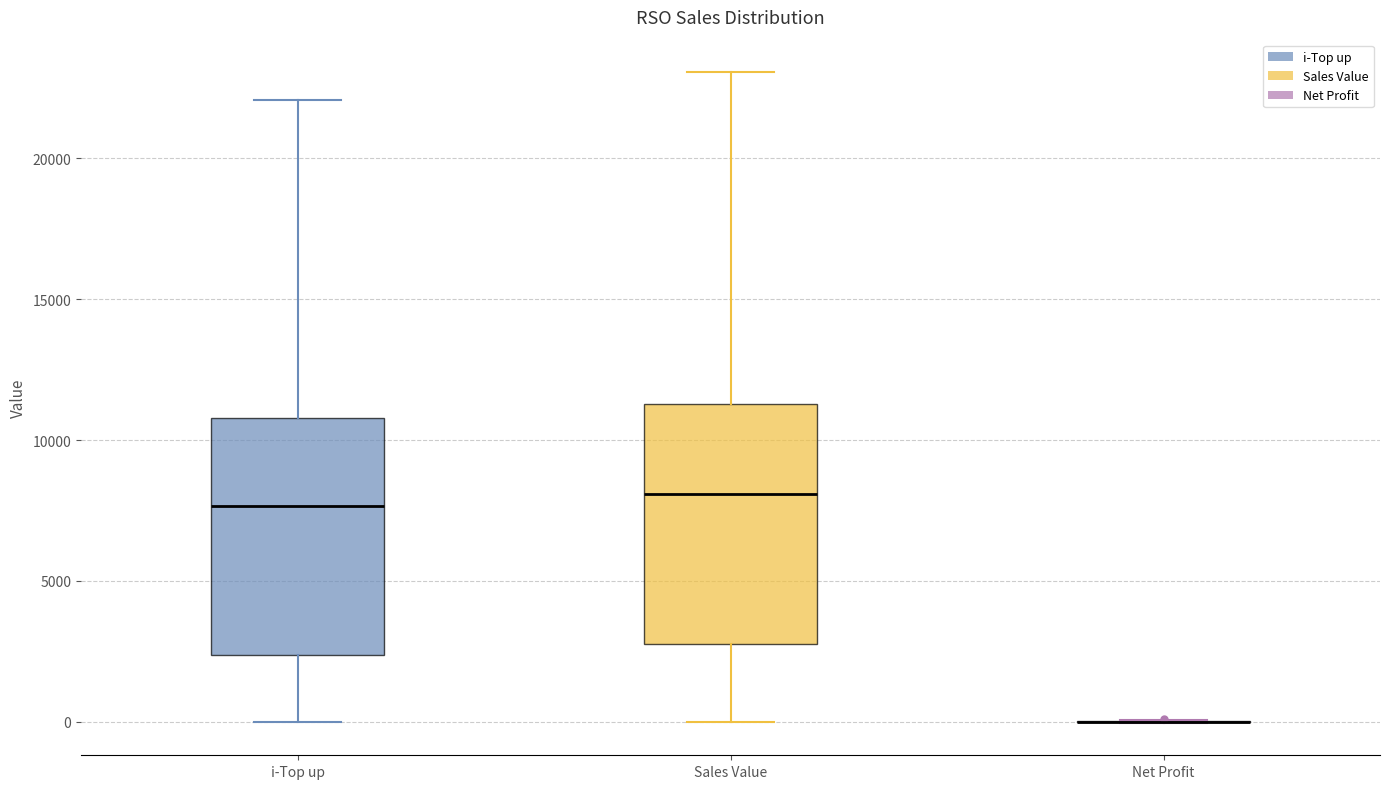

Reading left to right, transcribe this box plot: for each box, give where its median line is, the range the box spans, and where its two whiskers end, as read against the y-axis. The values are not printed on the chart, so give them approximately, as read against the axis.

i-Top up: median 7500, box 2500 to 11000, whiskers 0 to 22000
Sales Value: median 8000, box 2500 to 11500, whiskers 0 to 23000
Net Profit: box collapsed to a line at 0, whiskers 0 to 0